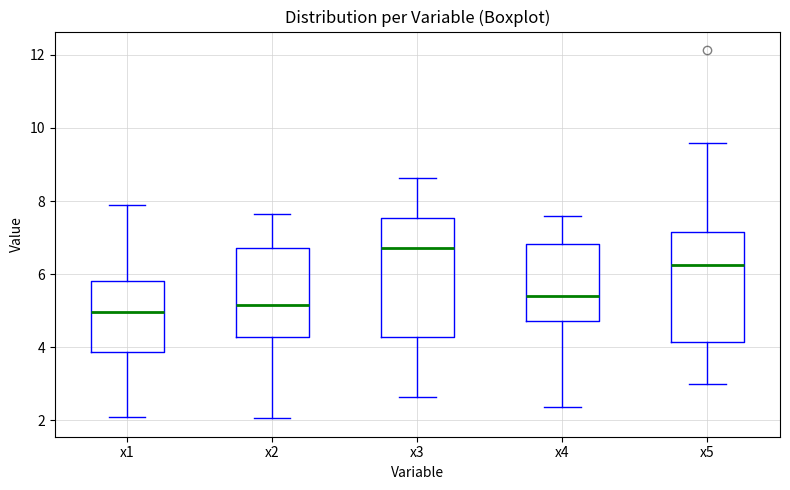

Where does the upper whisker of the box for x4 end on the y-axis? The values are not printed on the chart, so give them approximately, as read against the axis.

7.6